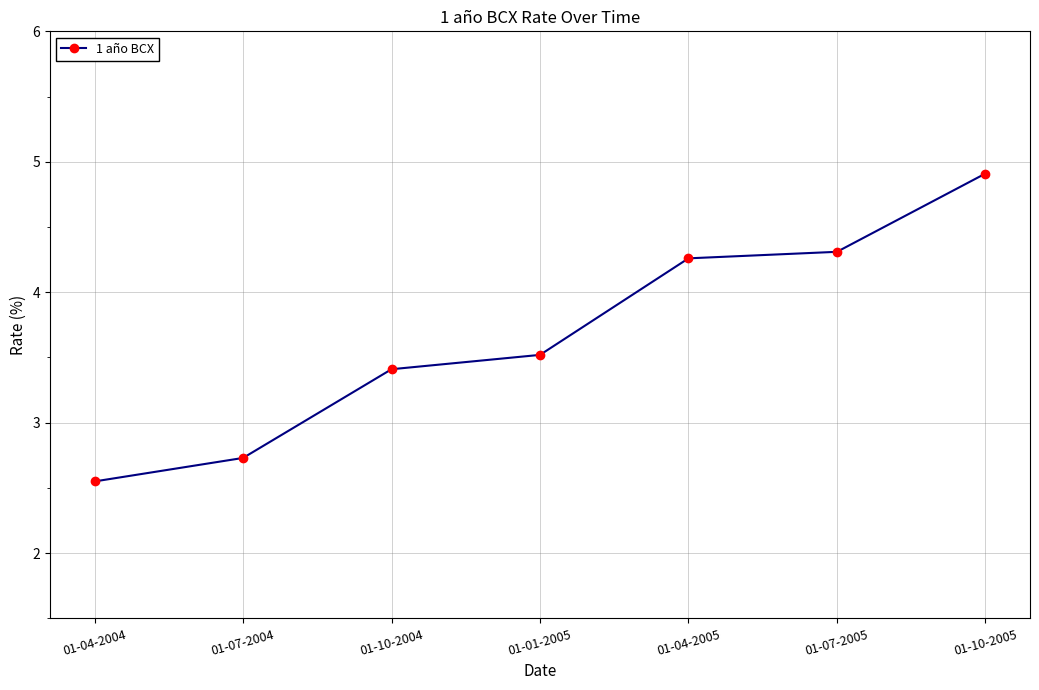

True or false: the data has more than 1 interior local peaks.

False